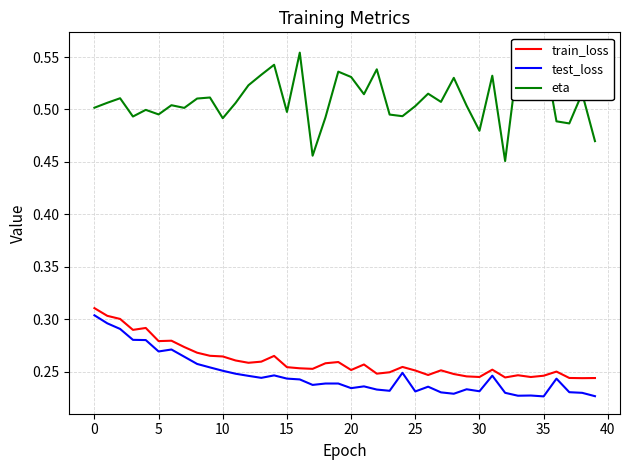

Which category has the highest value across all series?

35